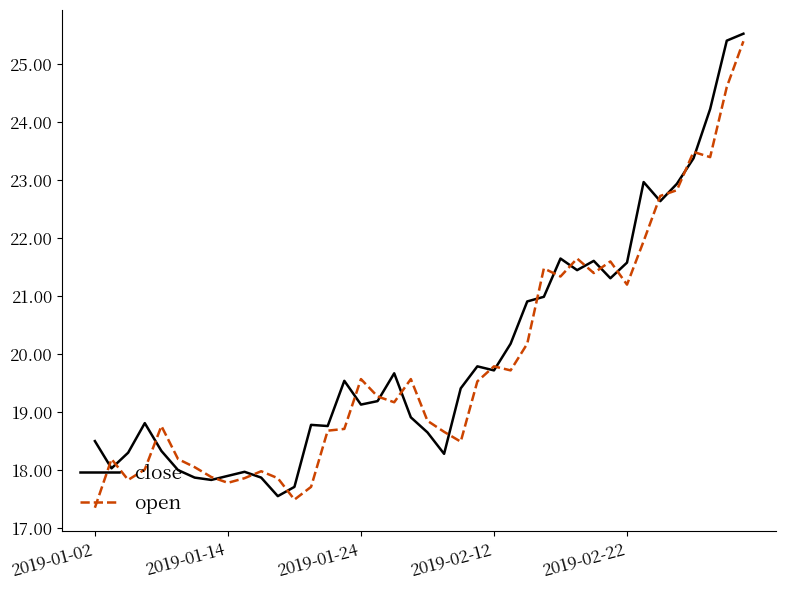

What is the greatest value displayed?

25.5